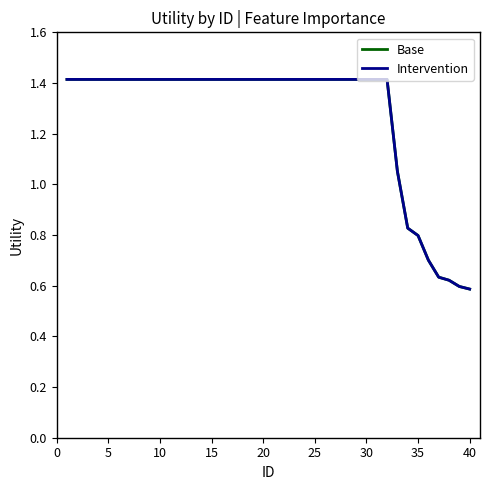

Is this an area chart (filled region under the line)?

No